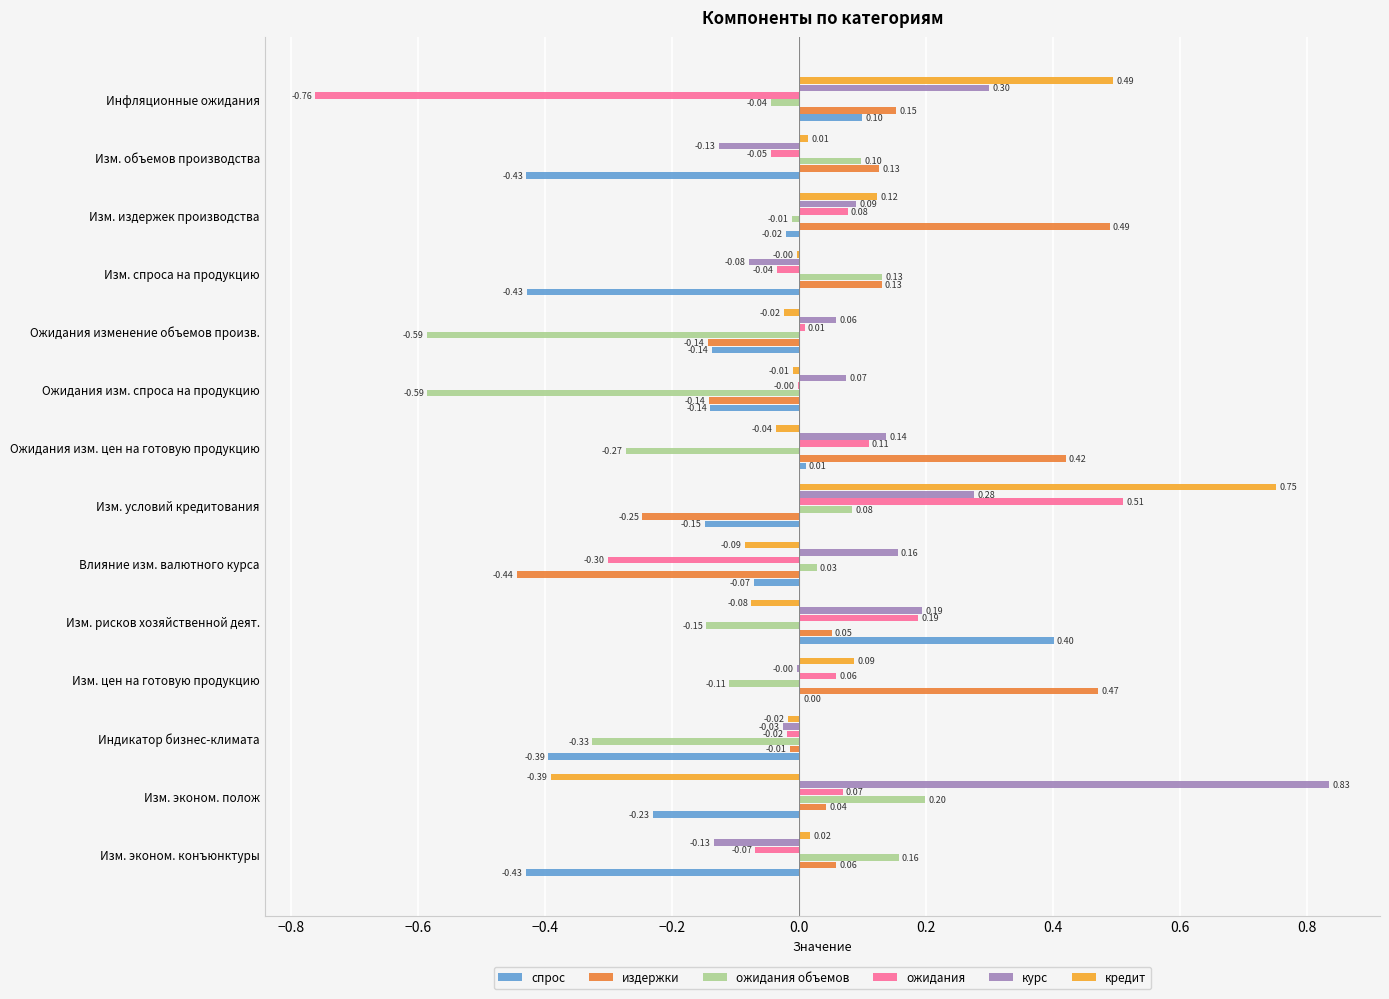

Where is ожидания объемов nearest to the value 0?

Изм. издержек производства